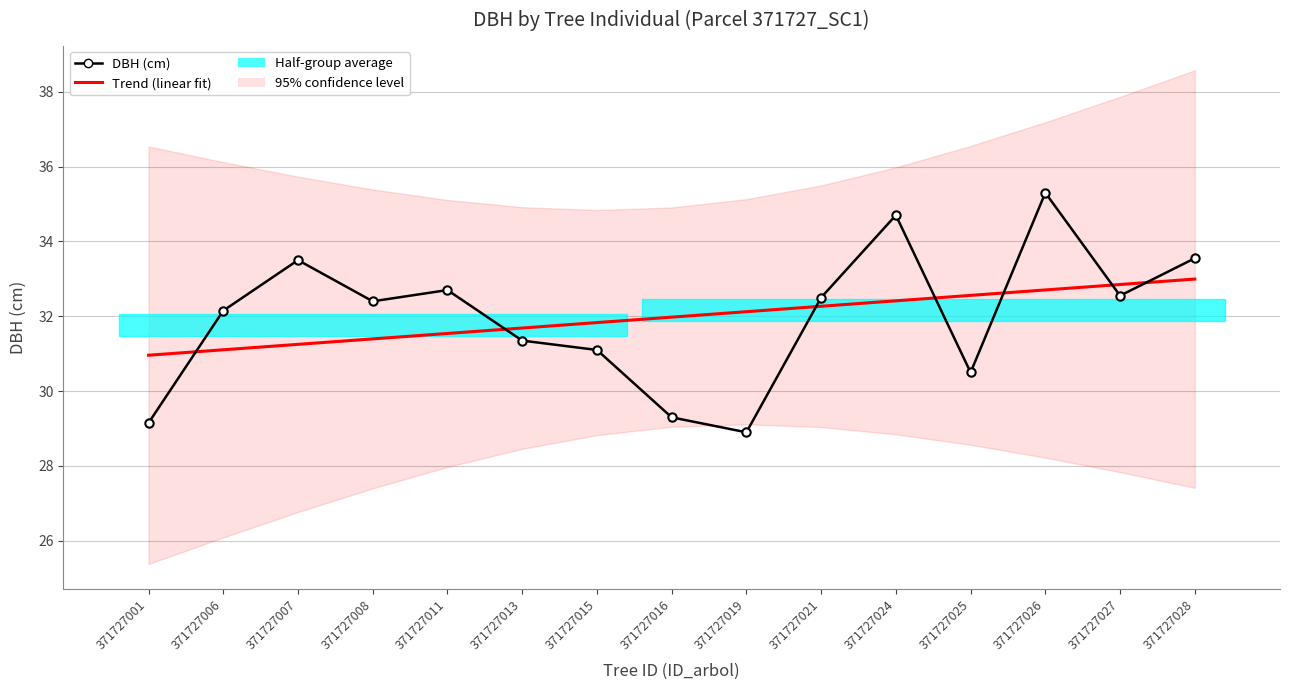

True or false: DBH (cm) has more than 2 interior local peaks.

True